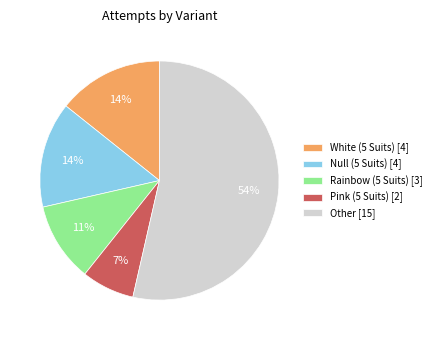

What percentage is the Pink (5 Suits) [2] slice, to the nearest percent?

7%